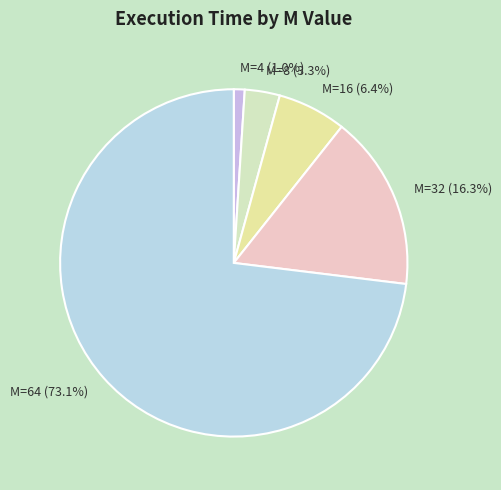

What is the largest slice in the pie chart?

M=64